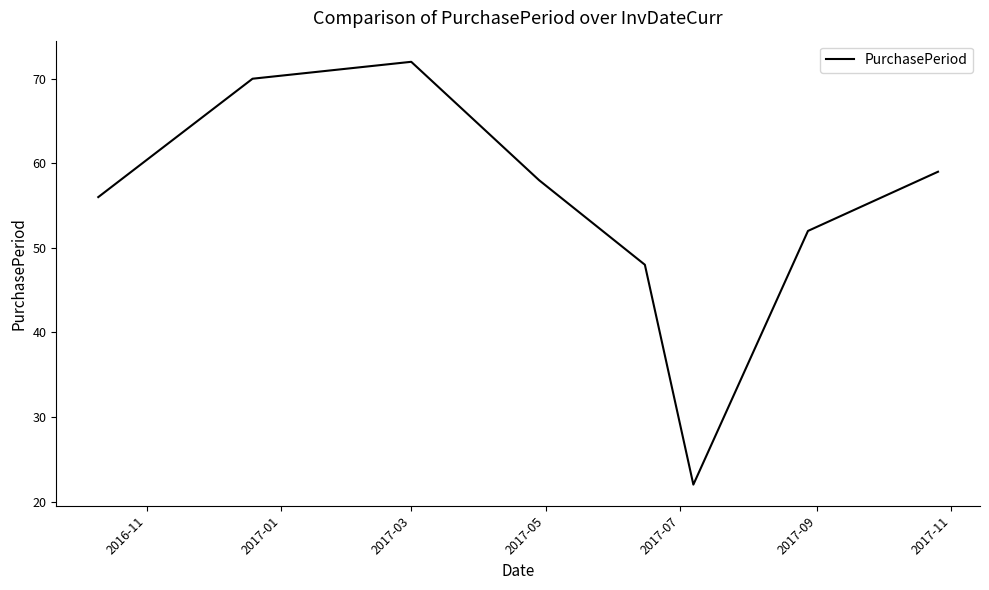

Is this an area chart (filled region under the line)?

No